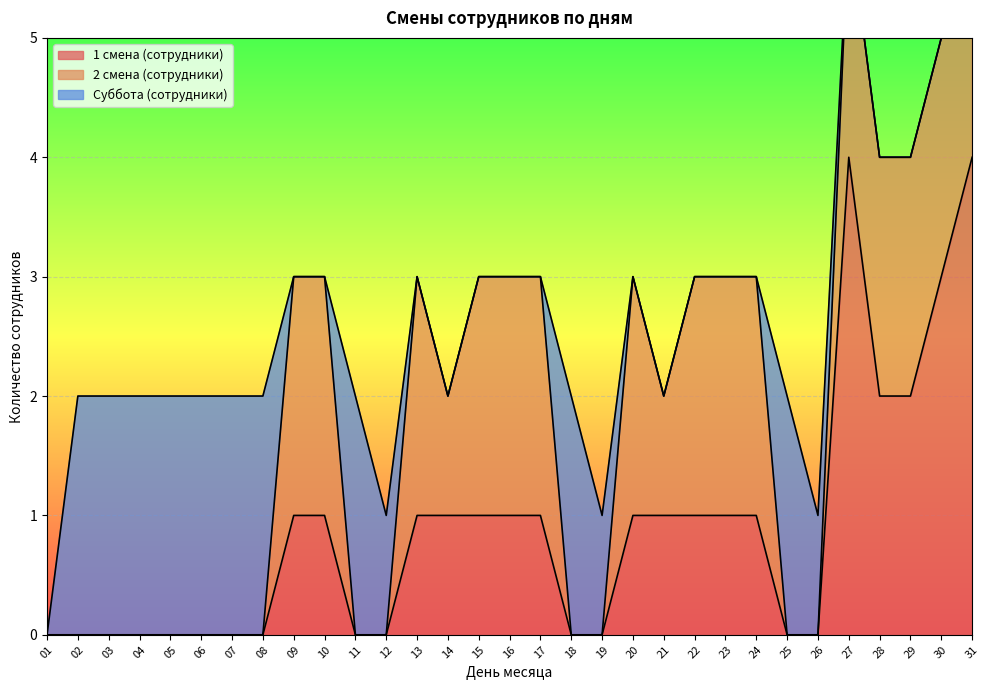

What is the maximum value for 1 смена (сотрудники)?

4